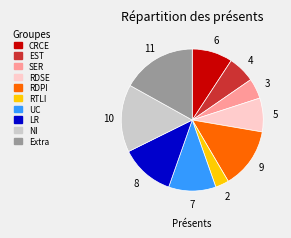

Combined, do CRCE and RDPI account for over 50%?

No